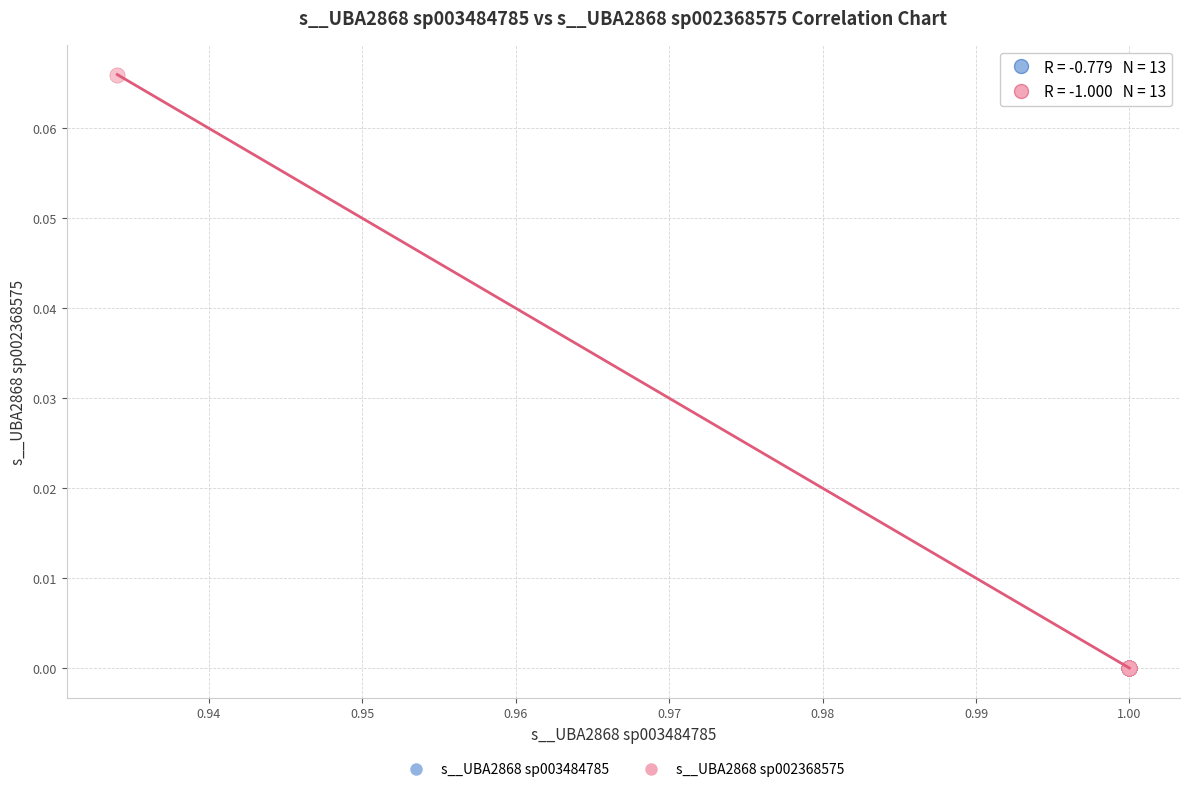

Which series has the widest spread of Y values?

s__UBA2868 sp002368575